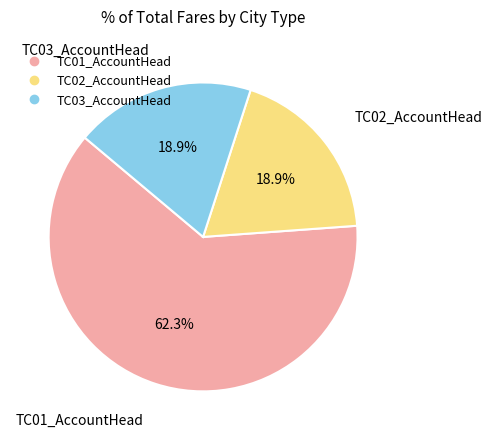

How many segments does this pie chart have?

3